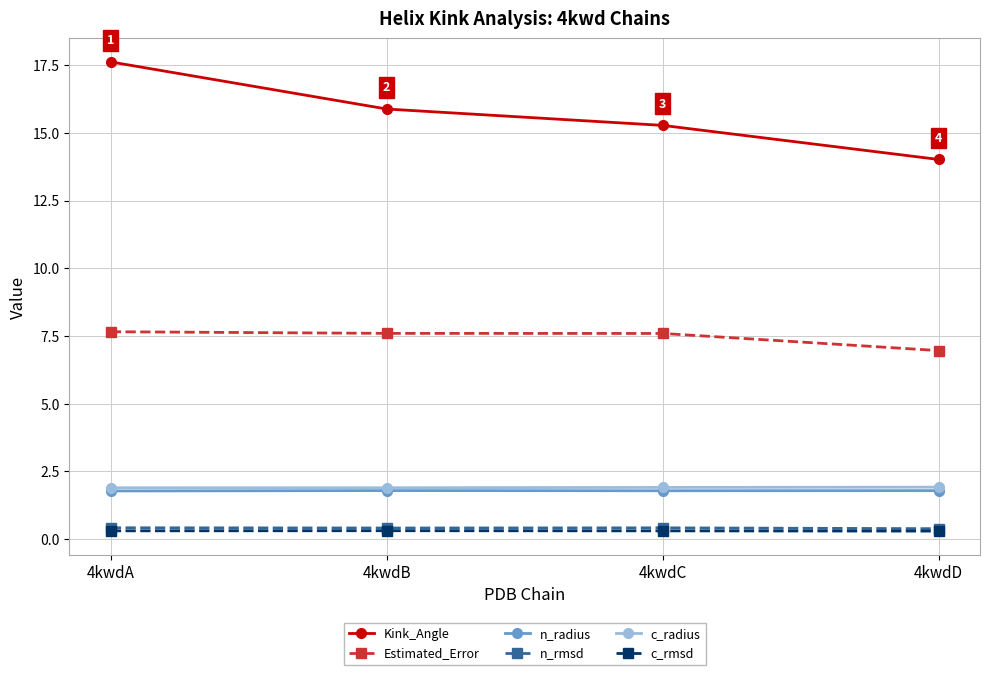

What is the maximum value shown in the chart?

17.6